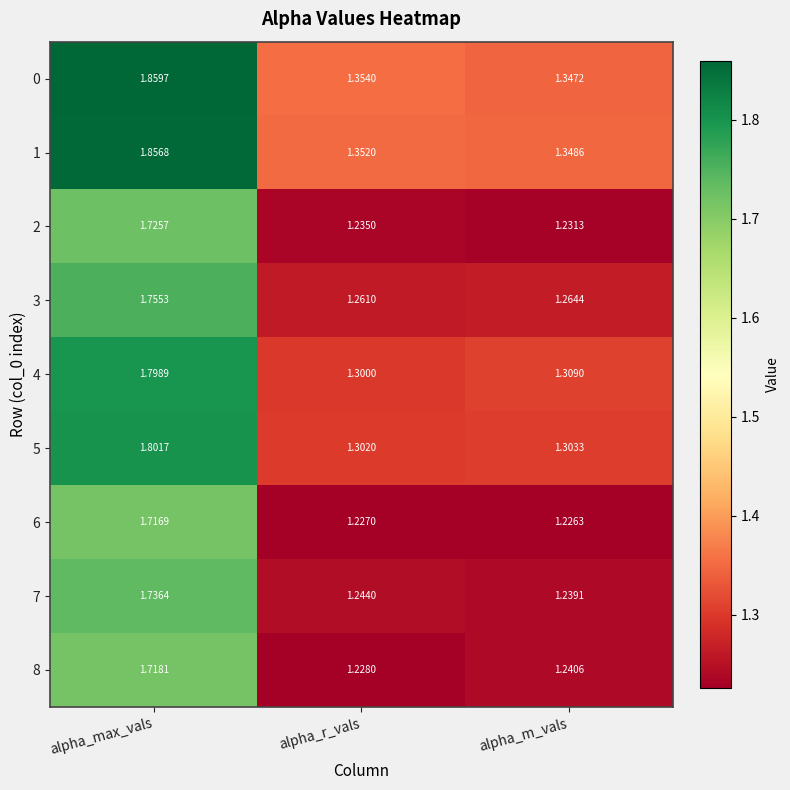

At which label is 3 closest to 1?

alpha_r_vals